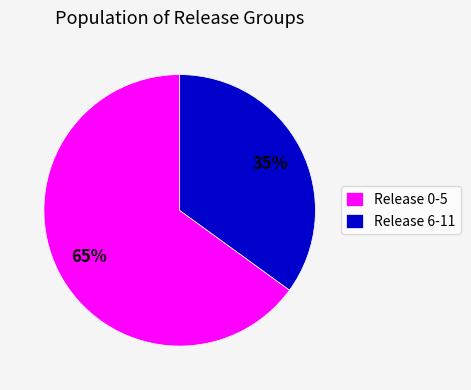

What is the largest slice in the pie chart?

Release 0-5